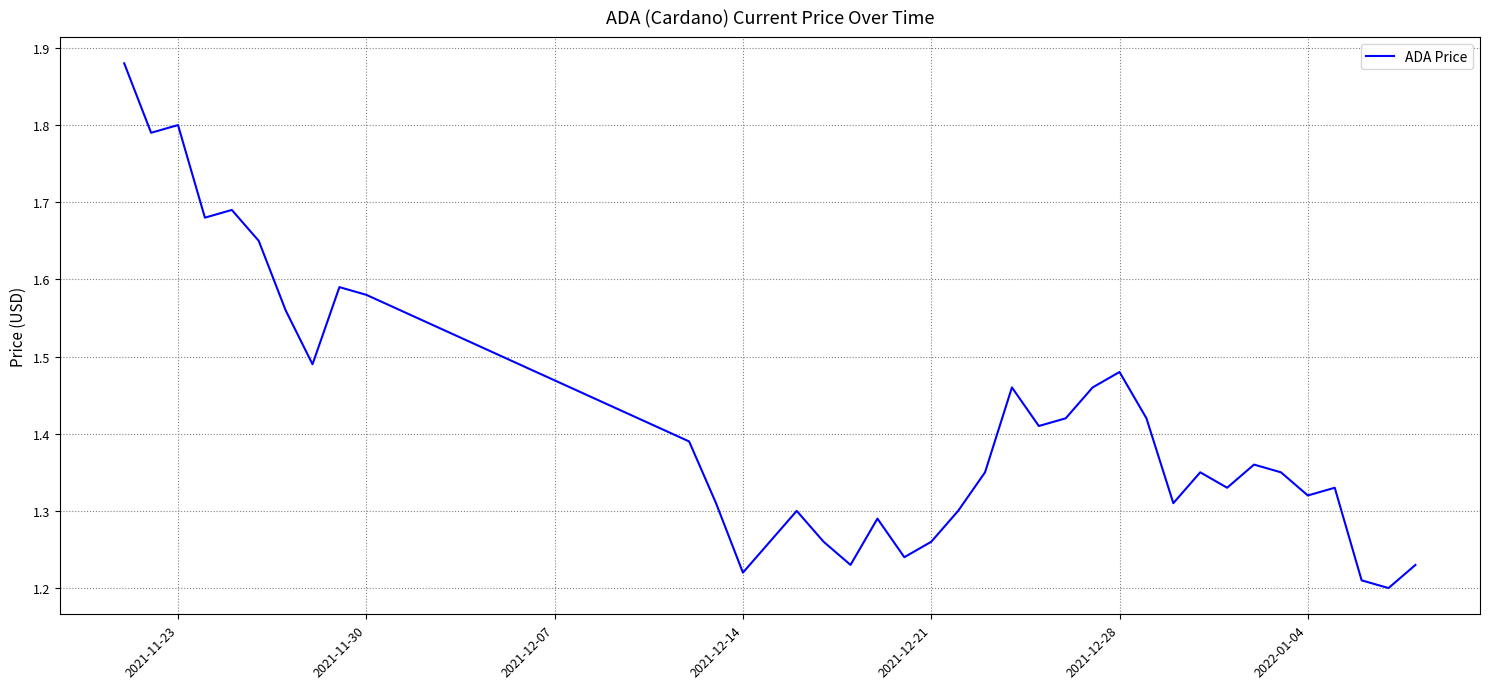

What is the difference between the maximum and minimum values?

0.7